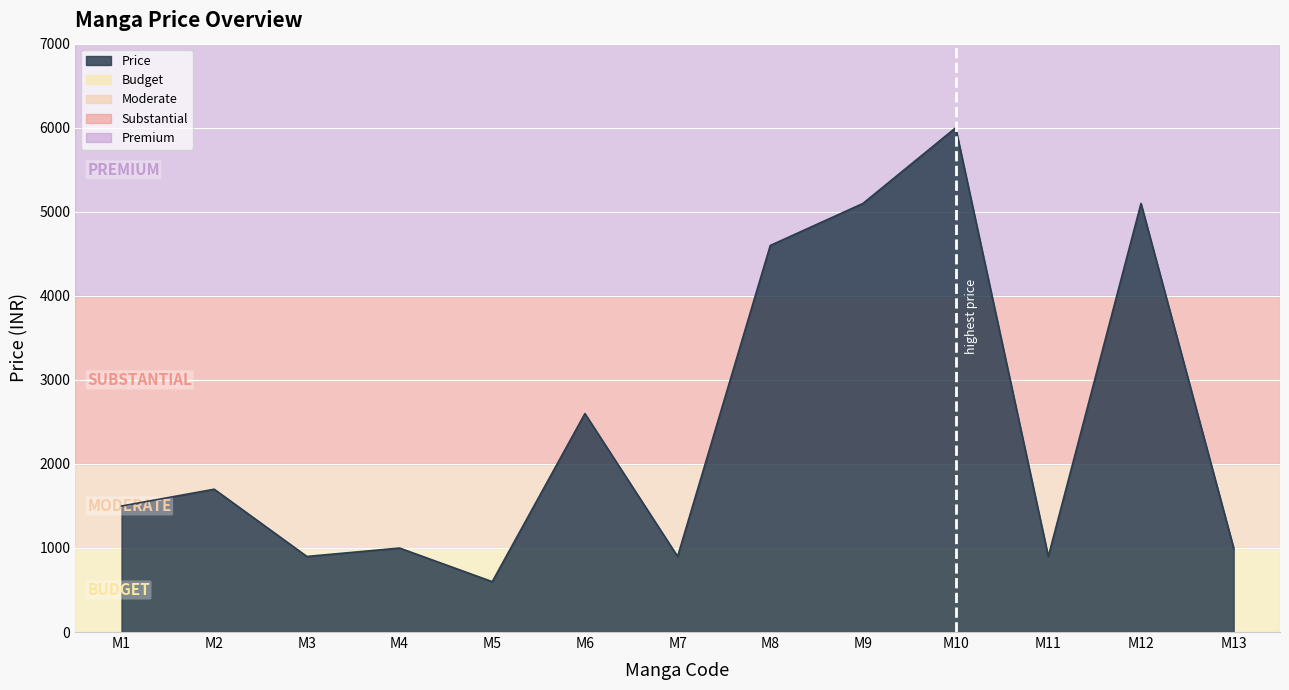

What is the change in value from M4 to M10?

+5000